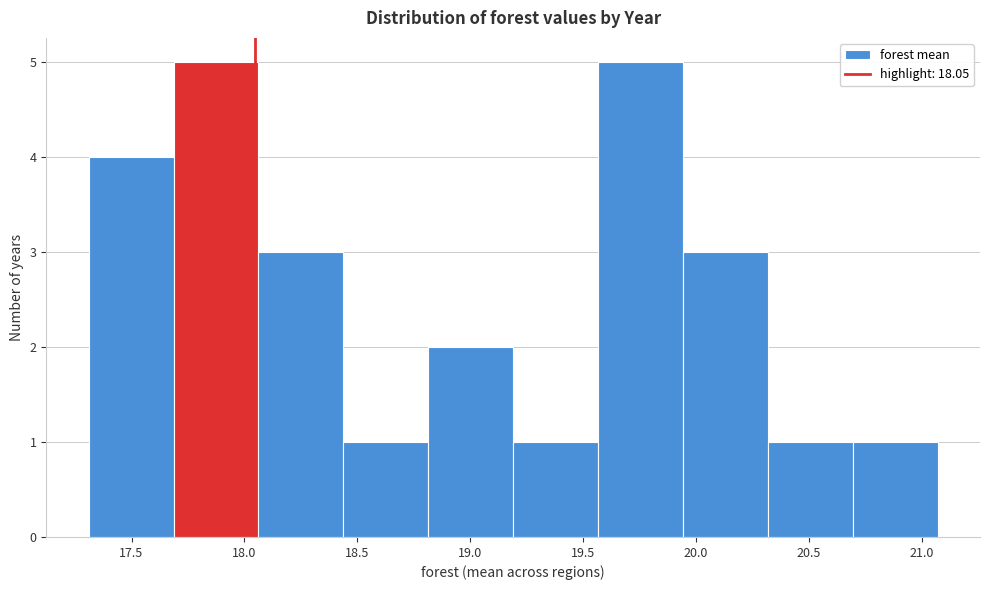

Reading left to right, list every bar in this chart as the range it spans on the x-axis followed by its height. Neither the bar edges nor the heights are printed on the chart, so give them approximately, as read against the axes.

17.30 to 17.70: 4
17.70 to 18.05: 5
18.05 to 18.45: 3
18.45 to 18.80: 1
18.80 to 19.20: 2
19.20 to 19.55: 1
19.55 to 19.95: 5
19.95 to 20.30: 3
20.30 to 20.70: 1
20.70 to 21.05: 1